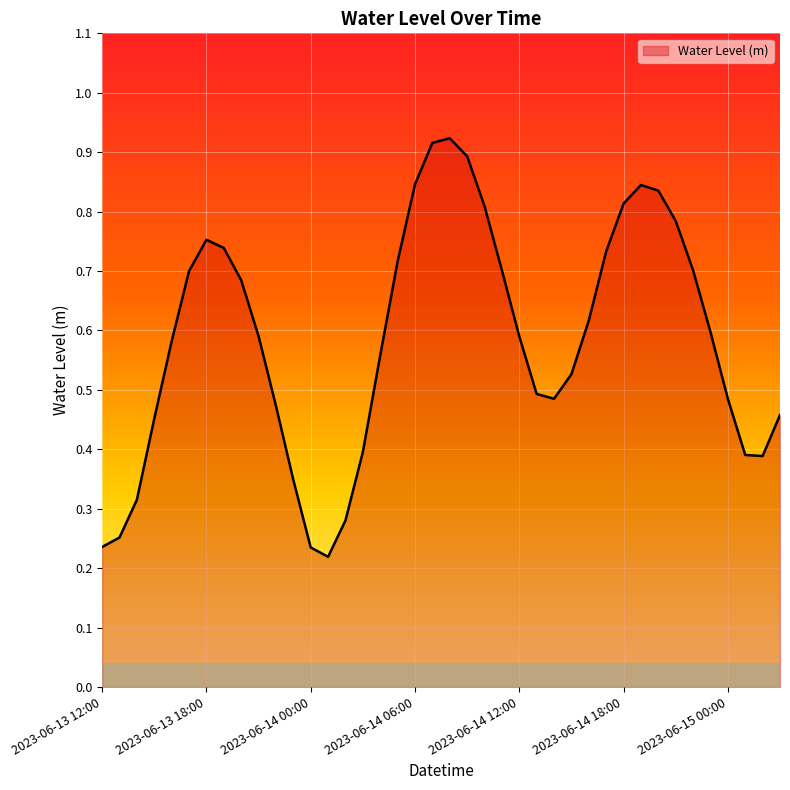

How many categories are shown in the chart?

40